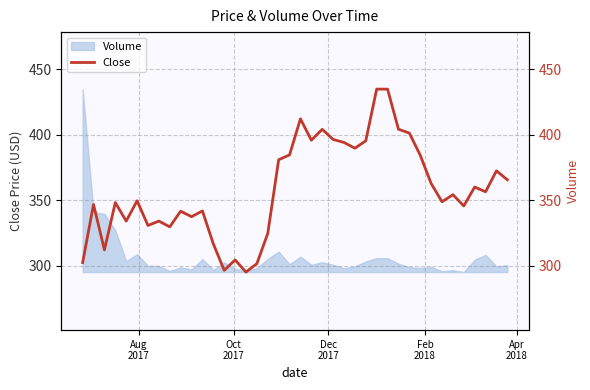

What is the difference between the maximum and second lowest values?

138.2